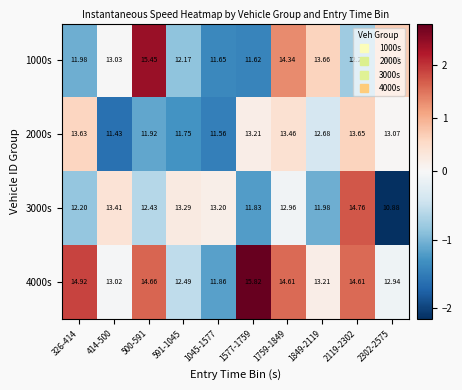

Is the value of 3000s at 591-1045 greater than the value of 4000s at 414-500?

Yes